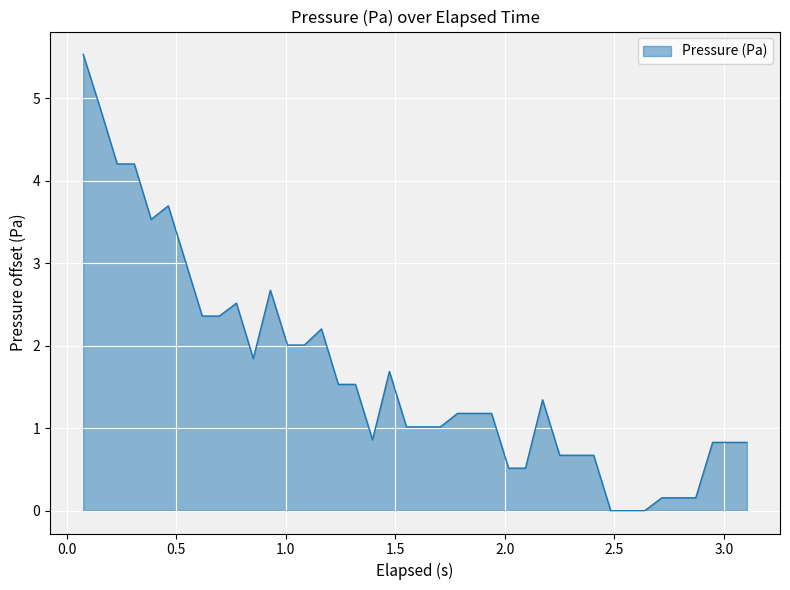

What is the greatest value displayed?

5.5